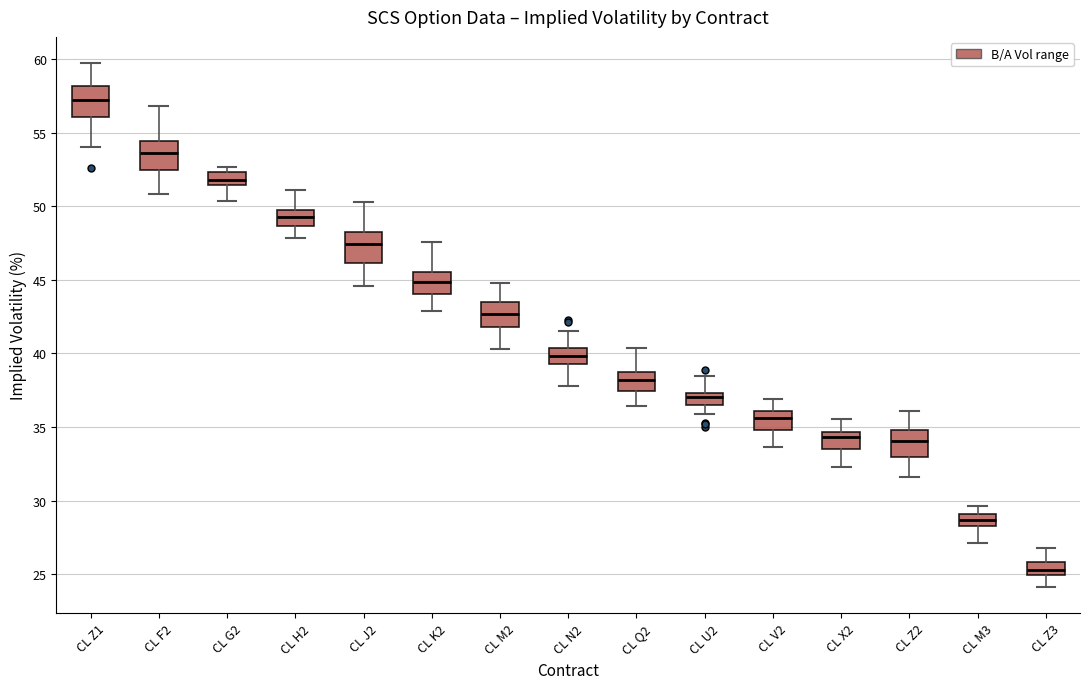

Which box has the lowest median line?

CL Z3